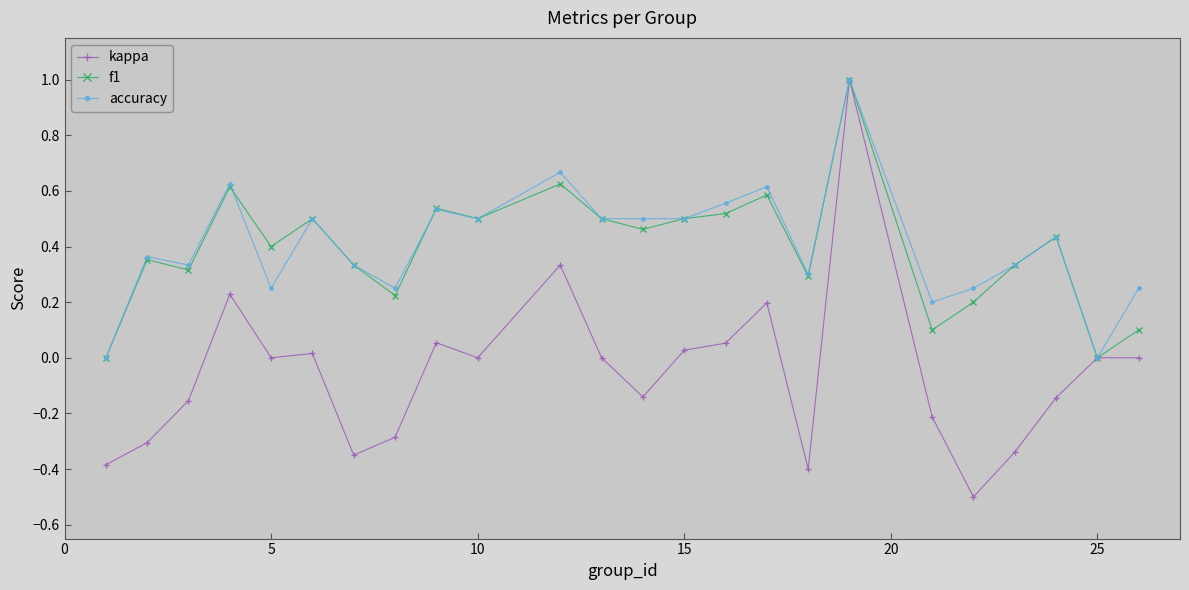

What is the minimum value shown in the chart?

-0.5